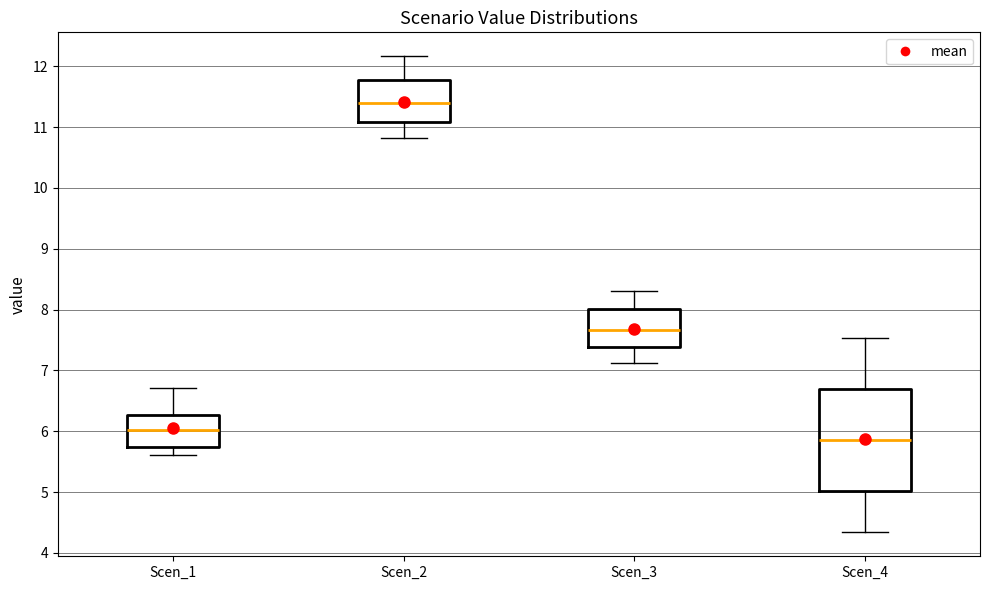

Comparing the boxes themselves (not the whiskers), which one is the tallest?

Scen_4